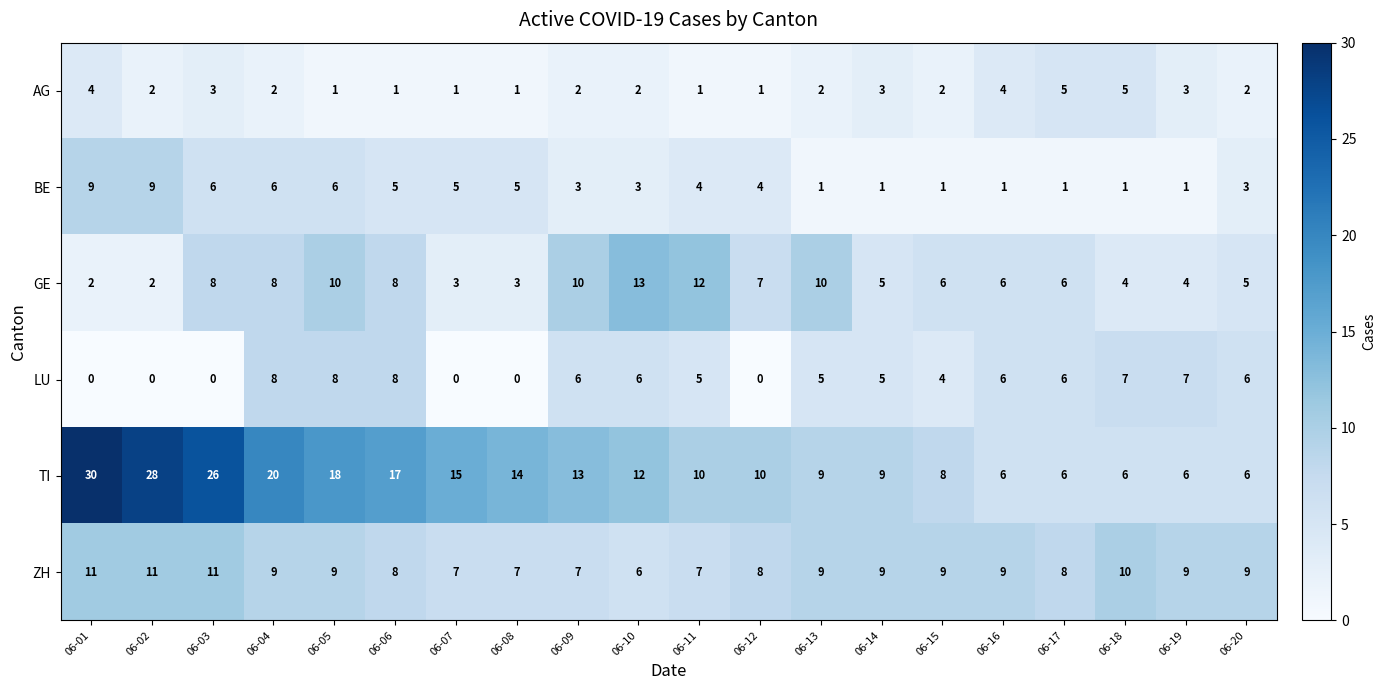

Is it true that AG equals 2 at 06-20?

True